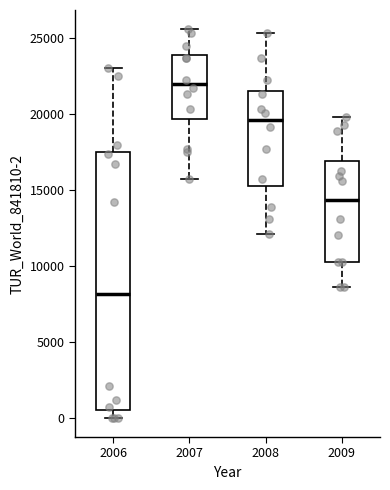

Which box's median line is the highest?

2007